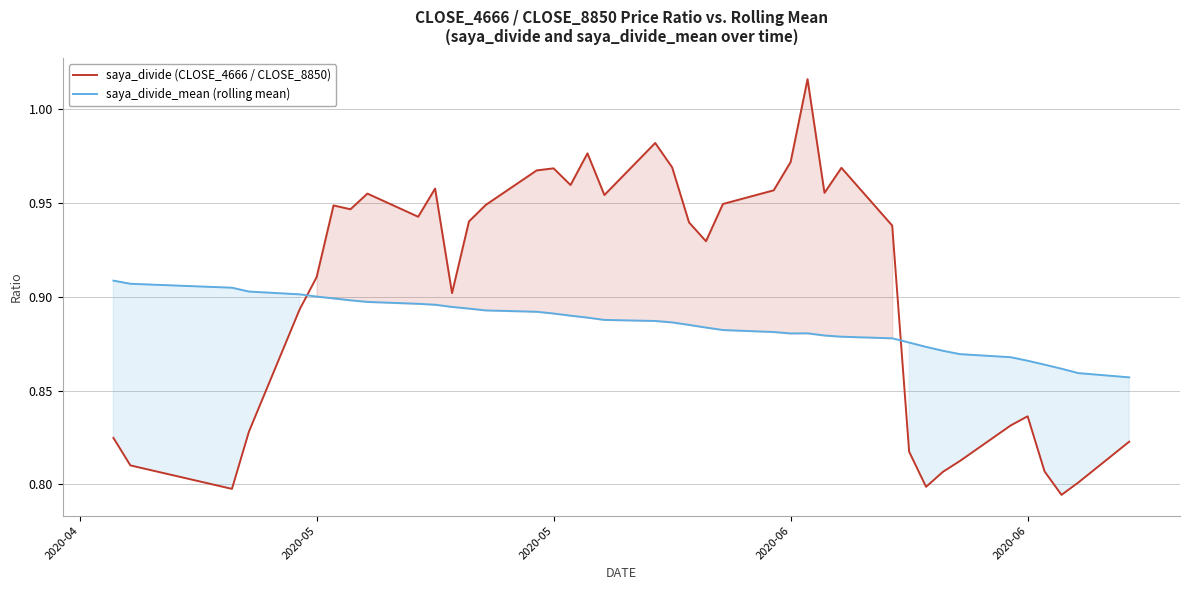

What is the minimum value for saya_divide (CLOSE_4666 / CLOSE_8850)?

0.8